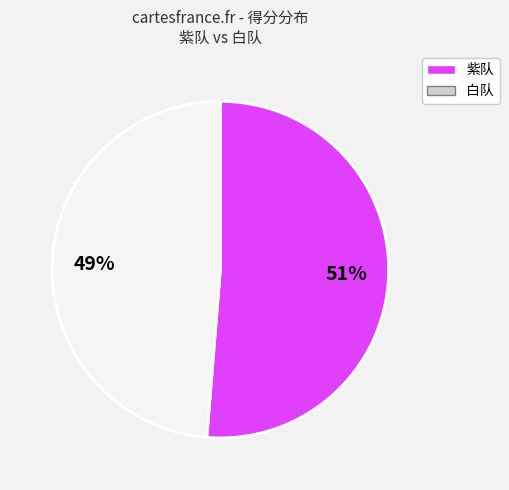

Does any single category account for the majority?

Yes